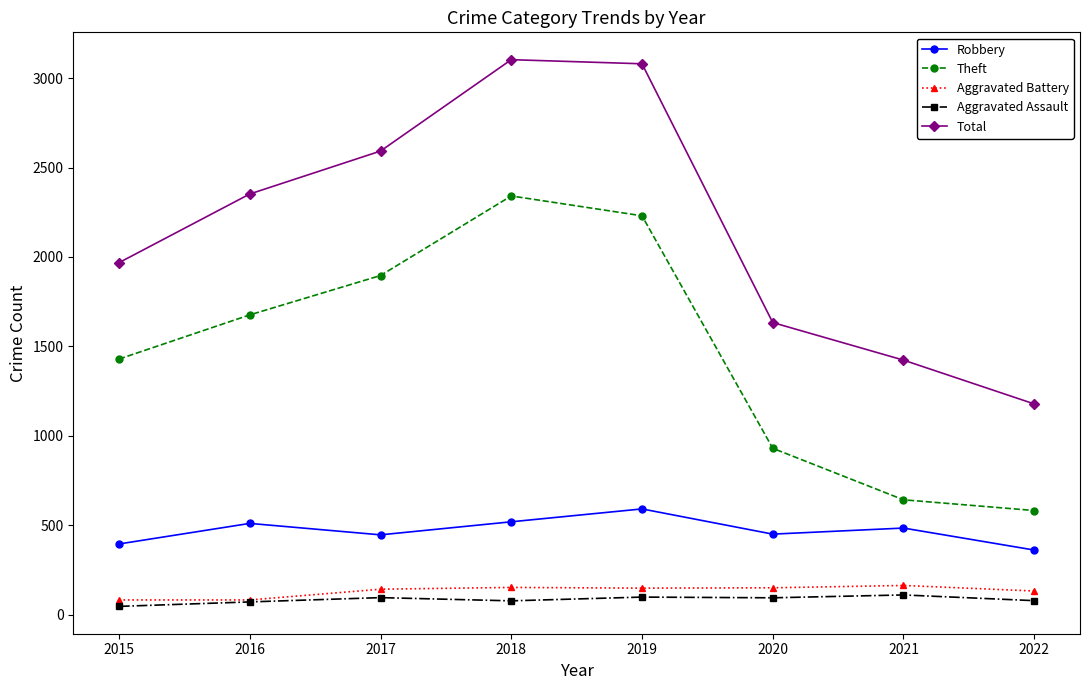

Is the value of Aggravated Assault at 2016 greater than the value of Total at 2020?

No